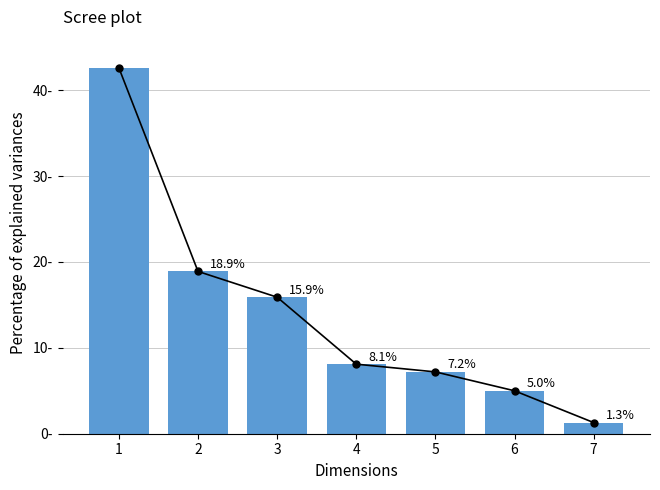

Which has a higher value, 1 or 5?

1